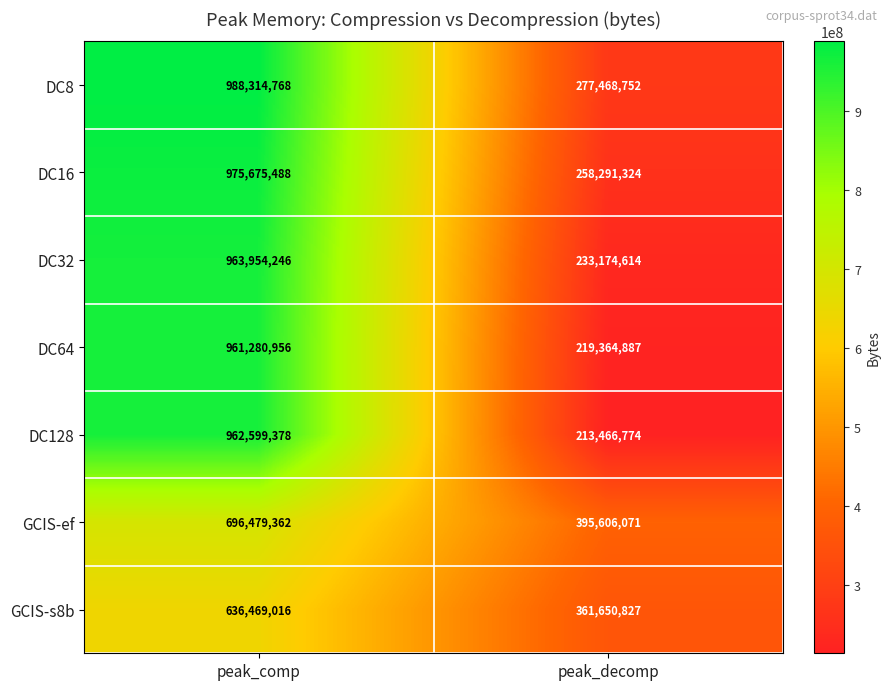

Reading right to left, what are all the values shown in this chart?

DC8: 277468752	988314768
DC16: 258291324	975675488
DC32: 233174614	963954246
DC64: 219364887	961280956
DC128: 213466774	962599378
GCIS-ef: 395606071	696479362
GCIS-s8b: 361650827	636469016